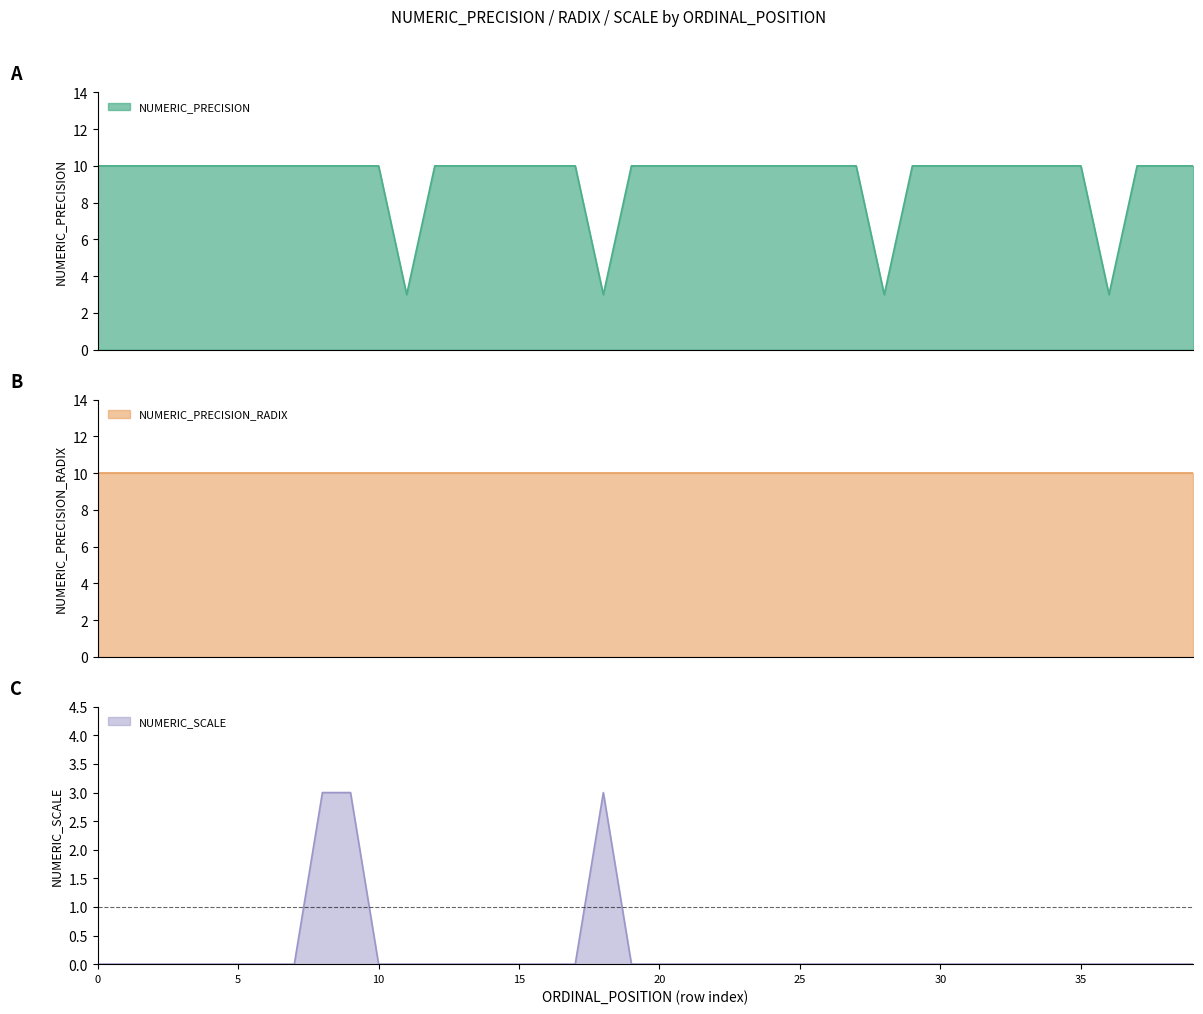

What is the difference between the second highest and minimum values in the NUMERIC_PRECISION series?

7